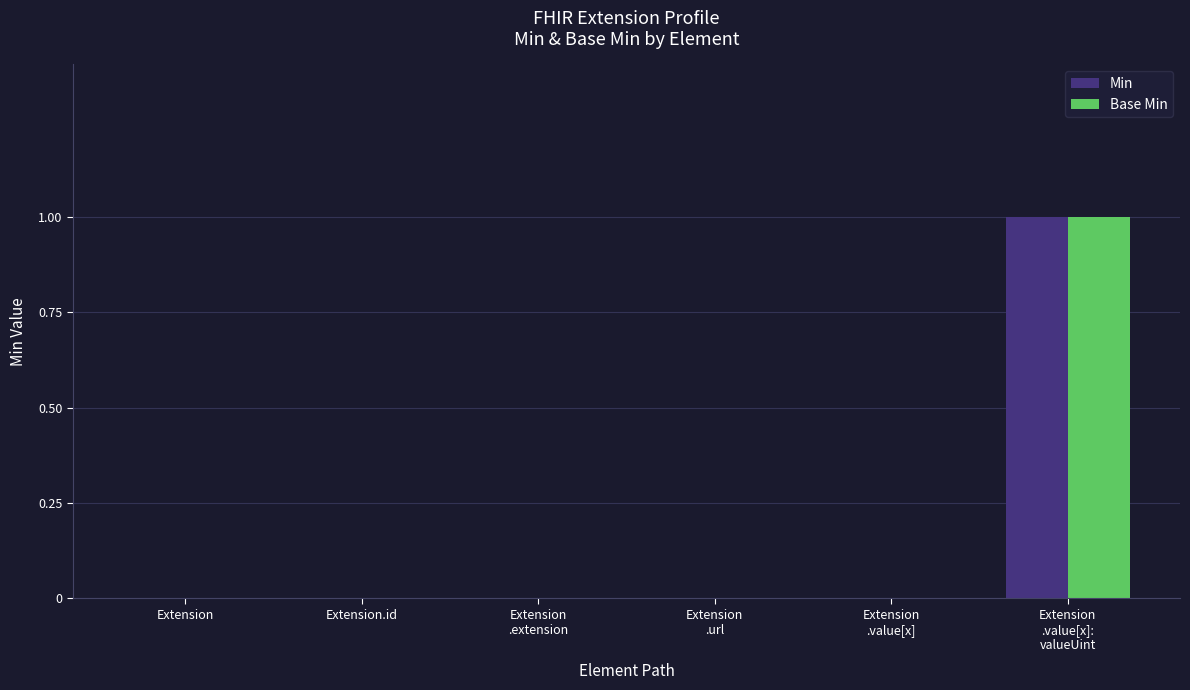

True or false: Min has a value of 0 at Extension.

True